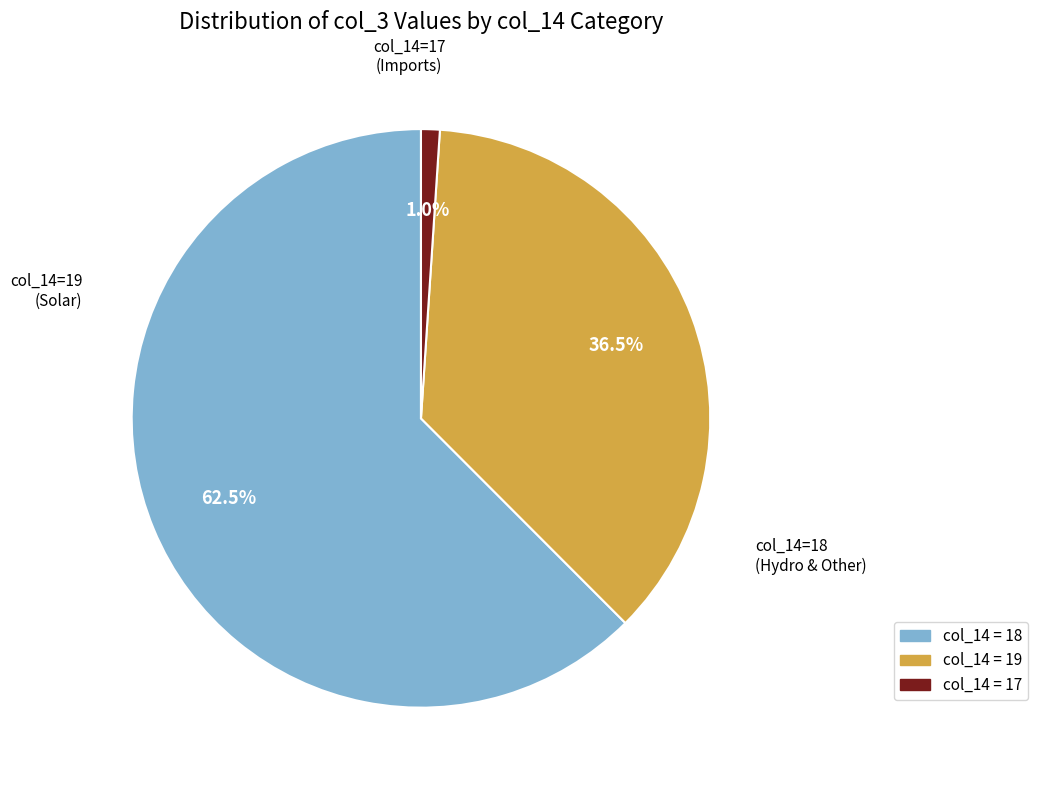

Is there a majority slice in this chart?

Yes